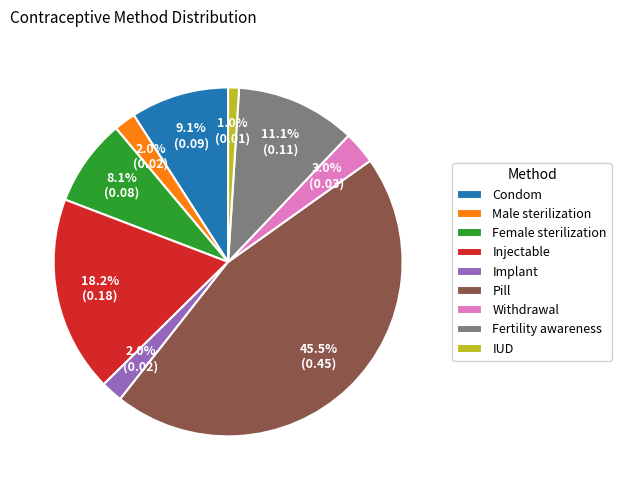

Does any single category account for the majority?

No